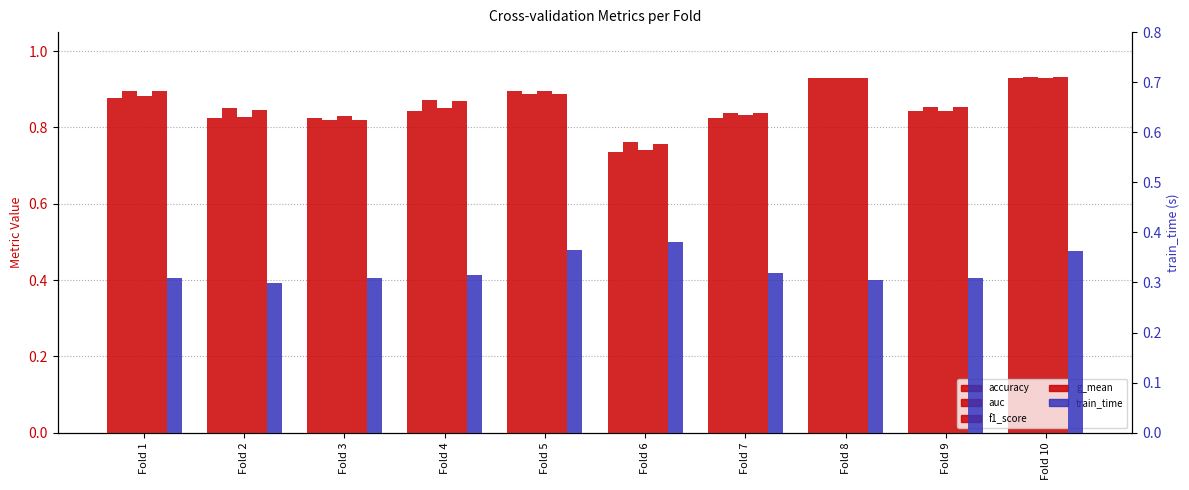

What is the smallest value displayed?

0.3